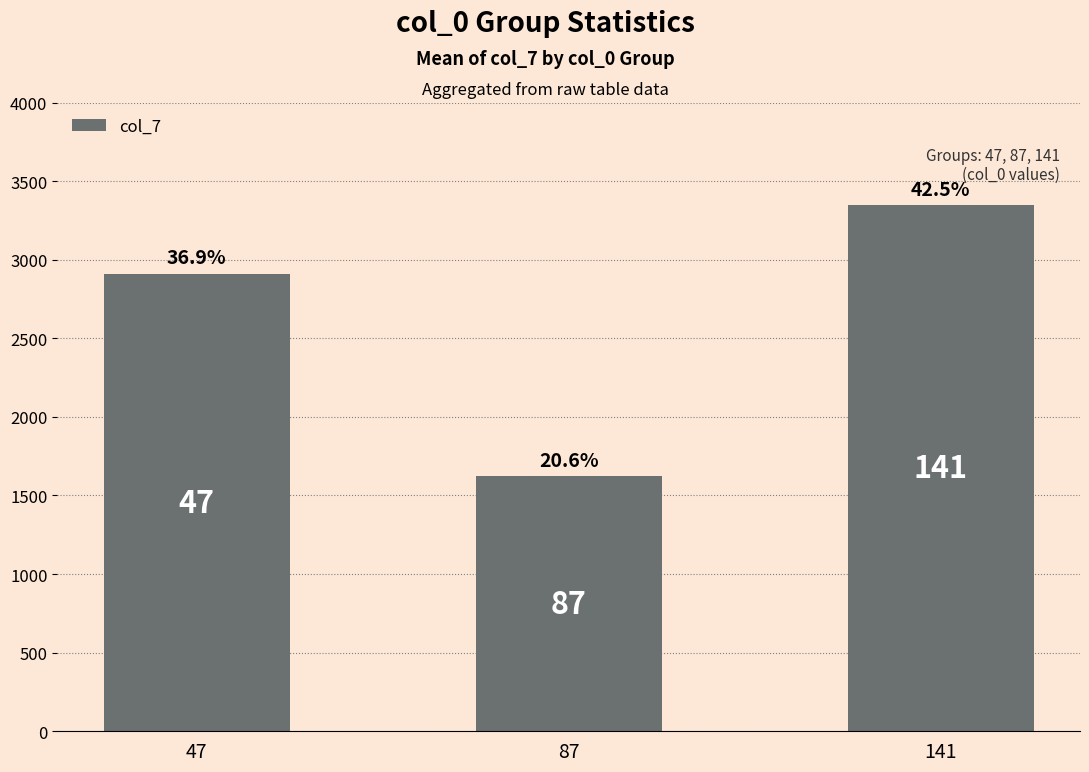

How many bars are there in total?

3